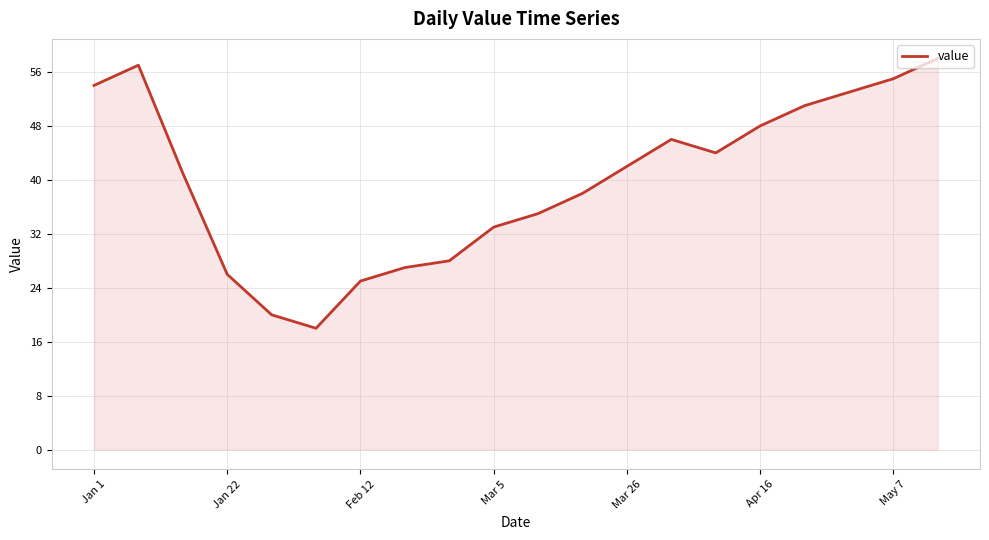

What is the greatest value displayed?

58